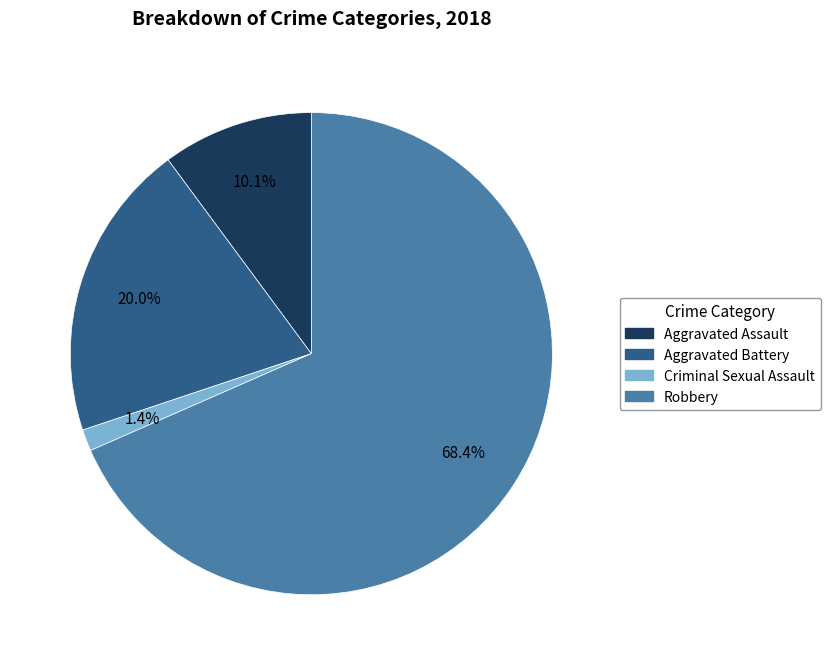

Count the number of slices in the pie.

4